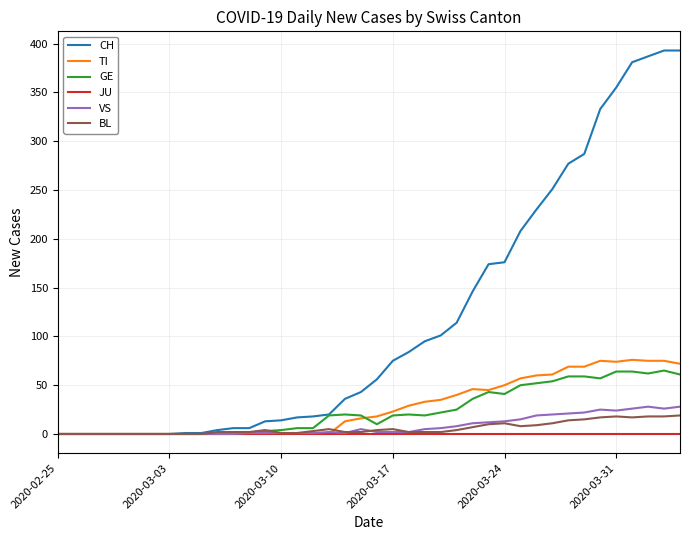

Which series has the largest total across all categories?

CH